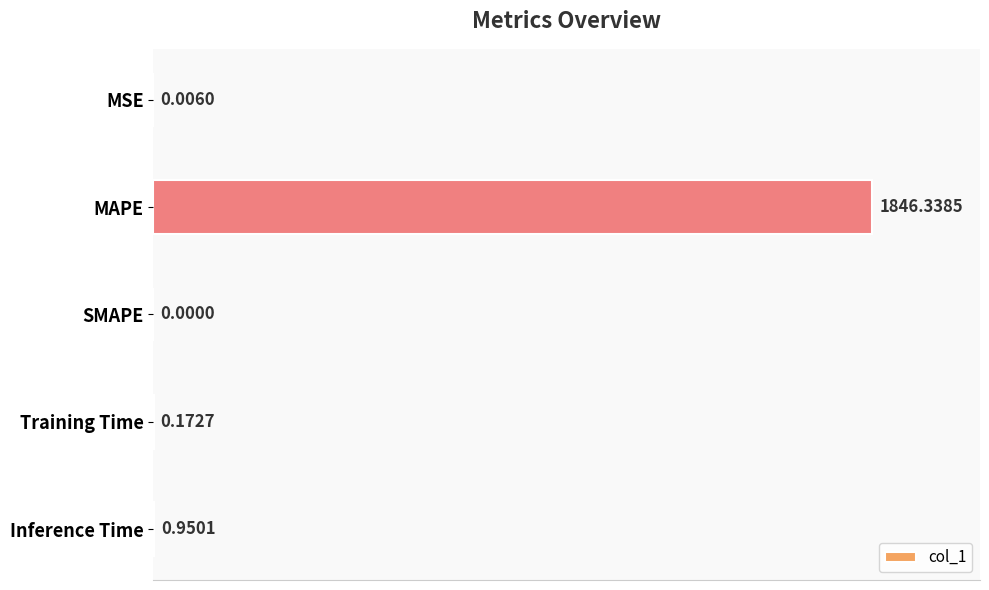

Count the number of values greater than 0.

4